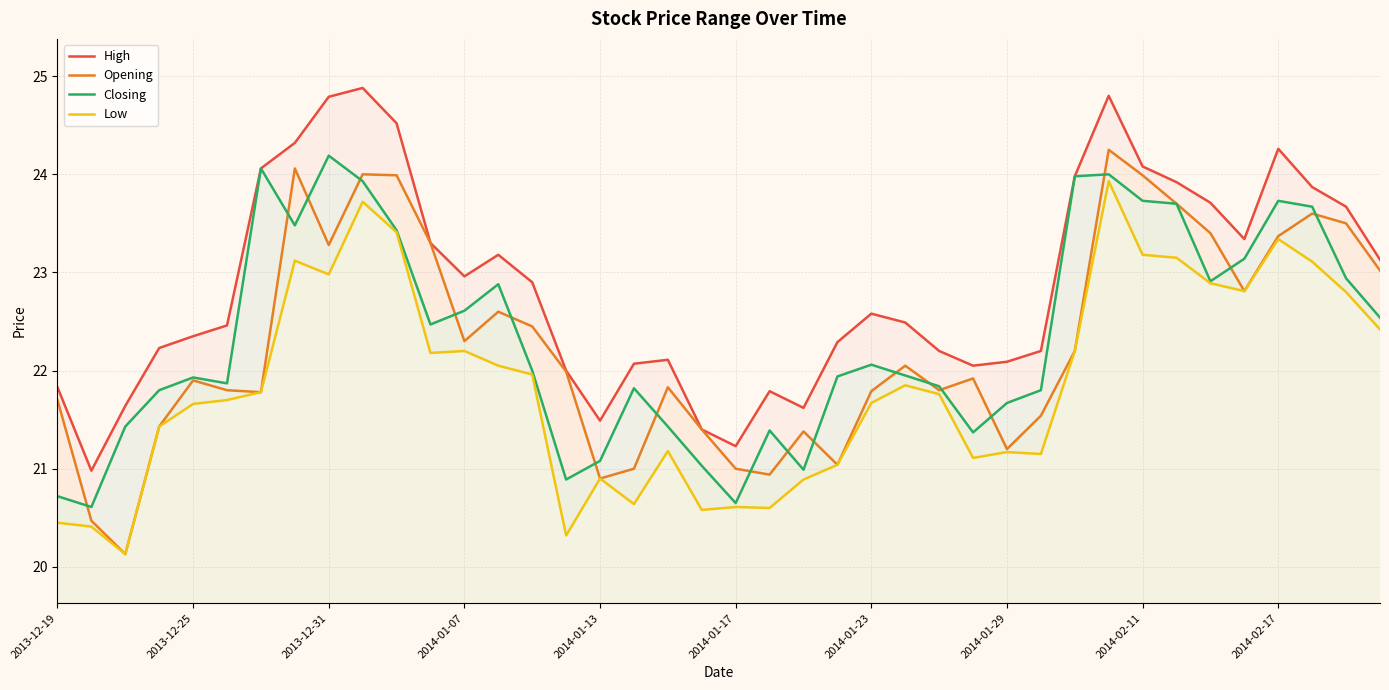

Where is Low nearest to the value 22?

14